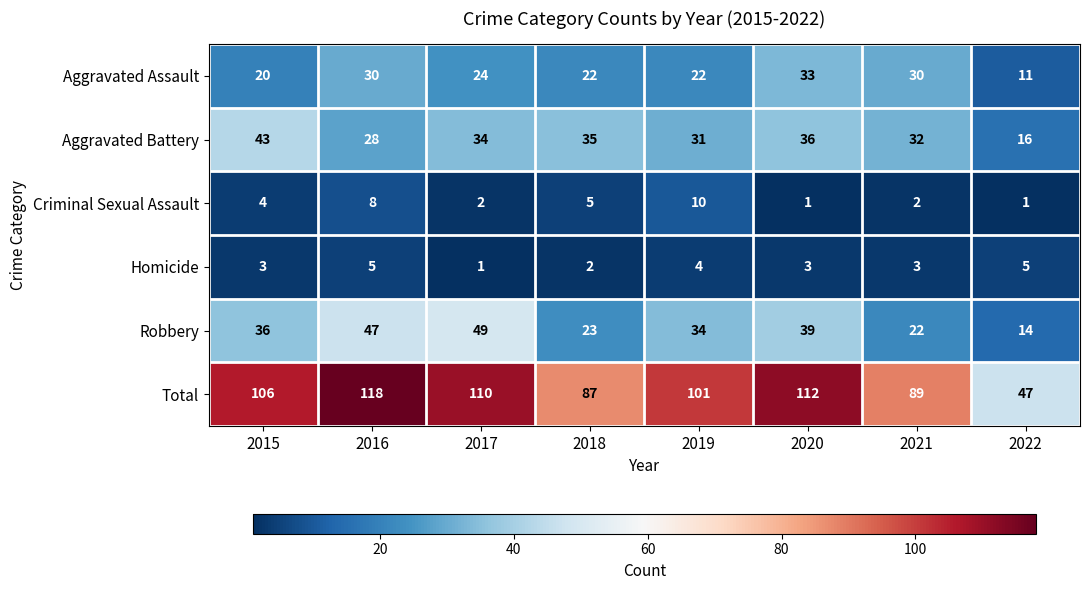

What is the difference between the highest and lowest values at 2017?

109